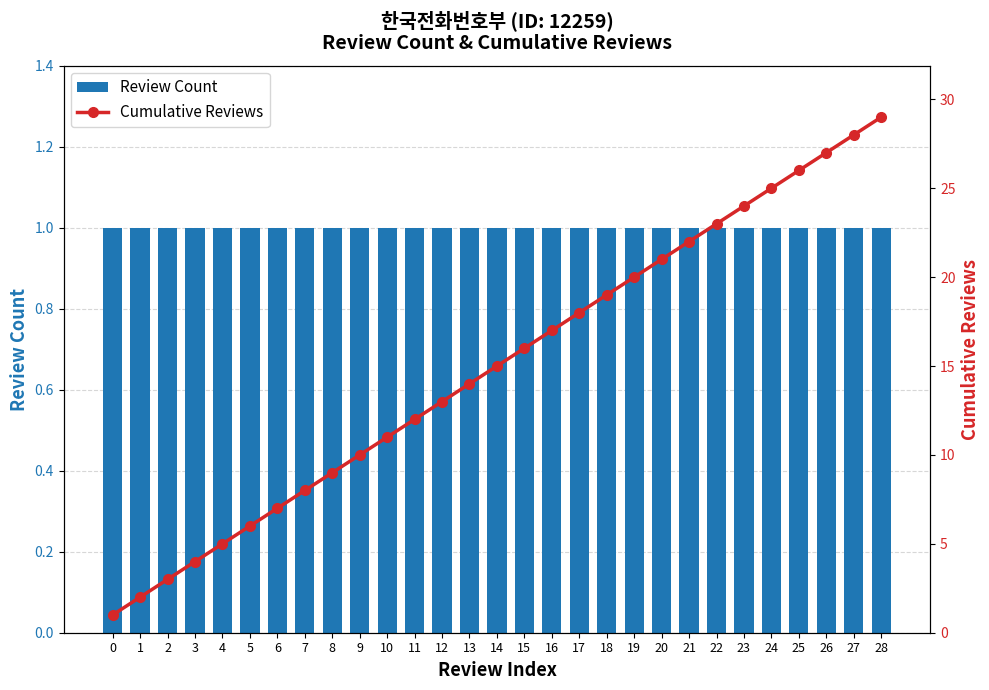

True or false: Cumulative Reviews has a value of 11 at 15.

False